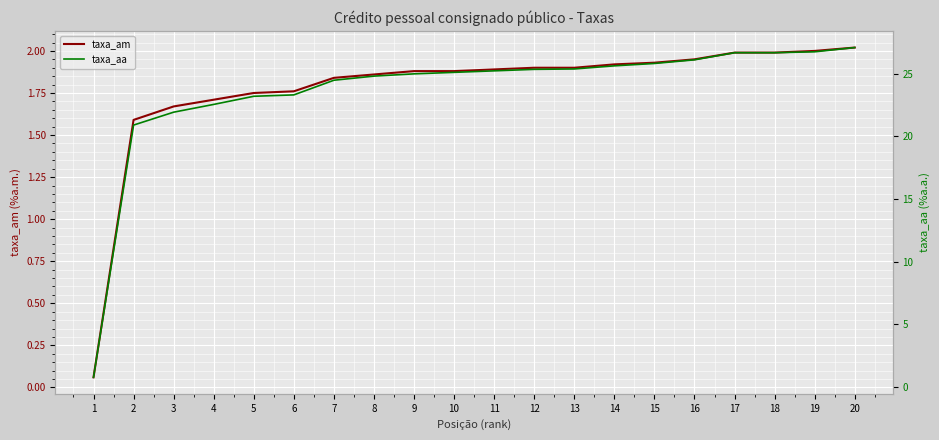

How many lines are shown in the chart?

2